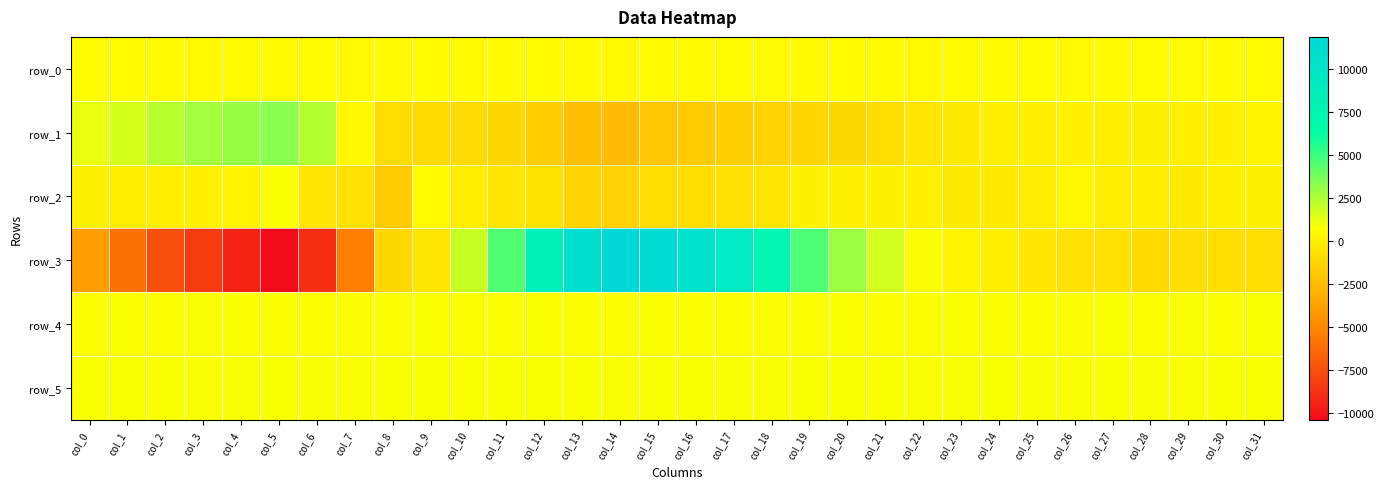

Reading left to right, list all the values displayed in this chart.

row_0: 533.9	533.9	533.9	534.0	534.1	534.1	534.2	534.2	534.3	534.3	534.4	534.4	534.5	534.5	534.6	534.6	534.7	534.7	534.8	534.8	534.9	534.9	535.0	535.0	535.1	535.1	535.2	535.2	535.3	535.3	535.3	535.4
row_1: 1176.0	1677.0	2285.0	2722.0	3032.0	3303.0	2379.0	409.0	-954.0	-1094.0	-1028.0	-1168.0	-1697.0	-2389.0	-2459.0	-2052.0	-1816.0	-1565.0	-1377.0	-1237.0	-1193.0	-928.0	-523.0	-219.0	-32.0	37.0	98.0	29.0	130.0	5.0	74.0	167.0
row_2: 162.0	-140.0	-85.0	-16.0	197.0	858.0	-497.0	-694.0	-1756.0	486.0	-134.0	-485.0	-663.0	-1360.0	-1478.0	-928.0	-920.0	-715.0	-561.0	160.0	59.0	124.0	50.0	-190.0	-244.0	-169.0	351.0	-182.0	-49.0	-188.0	117.0	153.0
row_3: -3936.0	-6005.0	-7480.0	-8324.0	-9476.0	-10410.0	-8928.0	-5394.0	-1209.0	-497.0	1912.0	4588.0	8206.0	10852.0	11868.0	11243.0	10501.0	9441.0	7572.0	4609.0	2878.0	1693.0	805.0	206.0	-86.0	-418.0	-778.0	-791.0	-1064.0	-821.0	-846.0	-942.0
row_4: 811.0	814.0	815.0	817.0	816.0	815.0	816.0	812.0	813.0	815.0	816.0	810.0	816.0	814.0	816.0	809.0	816.0	812.0	811.0	810.0	813.0	814.0	816.0	816.0	816.0	810.0	812.0	819.0	816.0	819.0	815.0	817.0
row_5: 834.0	829.0	840.0	834.0	830.0	832.0	831.0	834.0	833.0	835.0	833.0	831.0	838.0	839.0	836.0	830.0	834.0	833.0	848.0	836.0	835.0	835.0	837.0	828.0	824.0	824.0	827.0	826.0	830.0	829.0	823.0	824.0